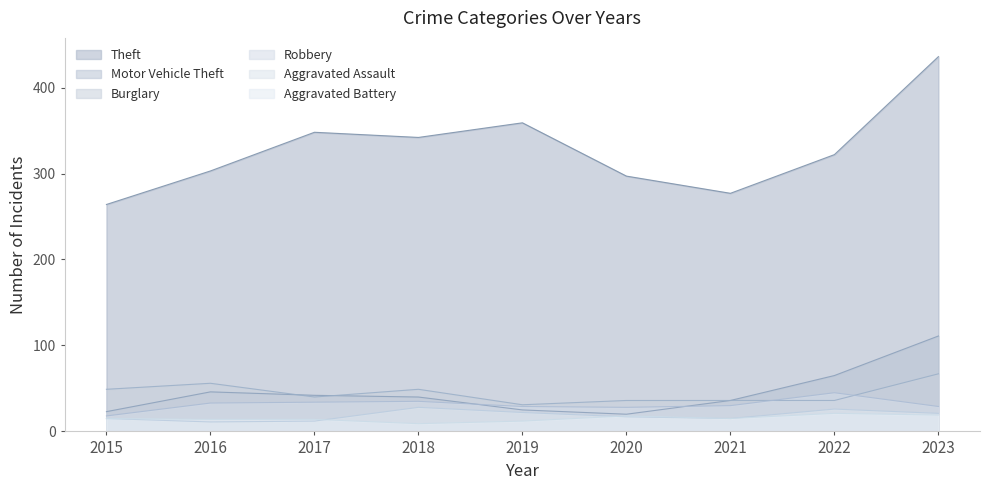

Which has a higher value, 2021 or 2018?

2018